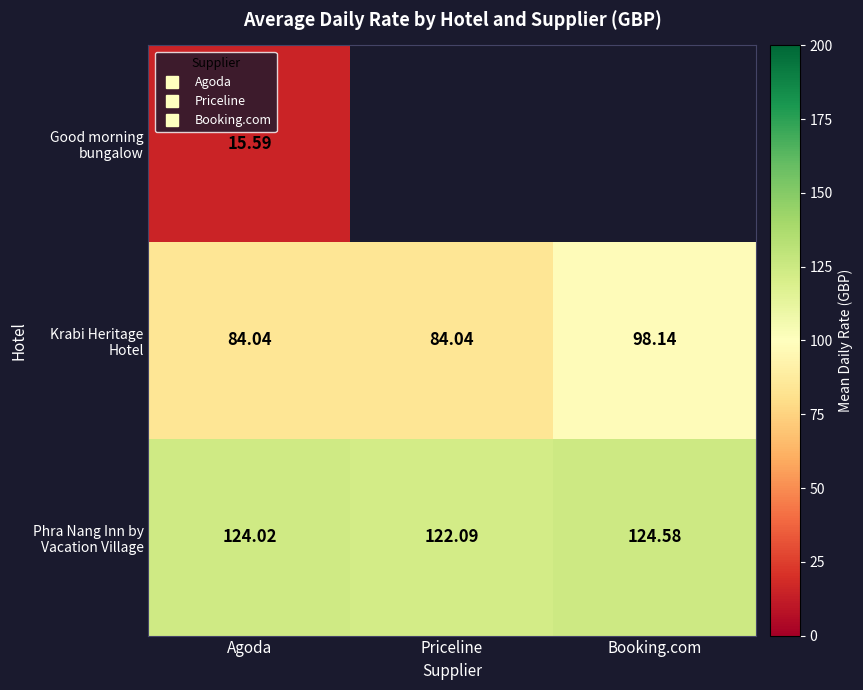

At Agoda, list the series in order from smallest to largest.

Good morning bungalow, Krabi Heritage Hotel, Phra Nang Inn by Vacation Village